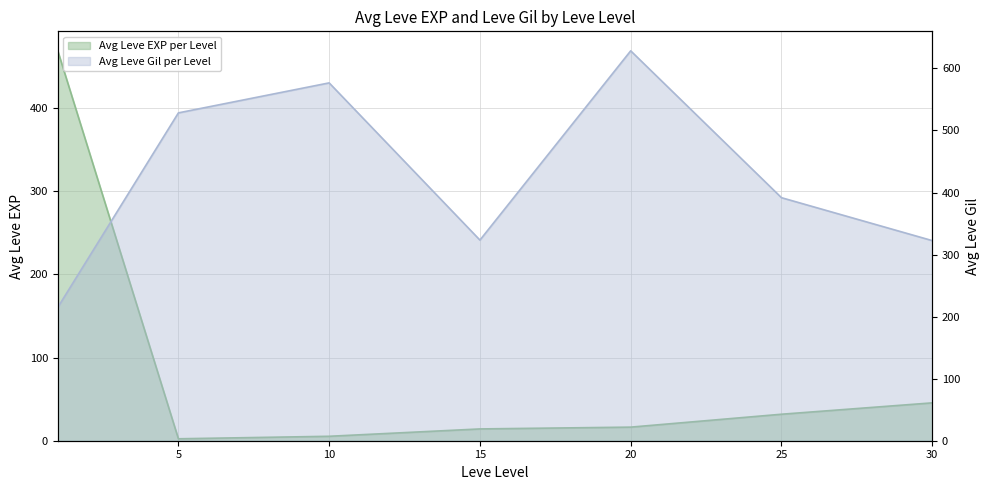

Reading right to left, extract all data points from this chart.

30=45.5	25=31.8	20=16.3	15=14.2	10=5.3	5=2.3	1=468.5